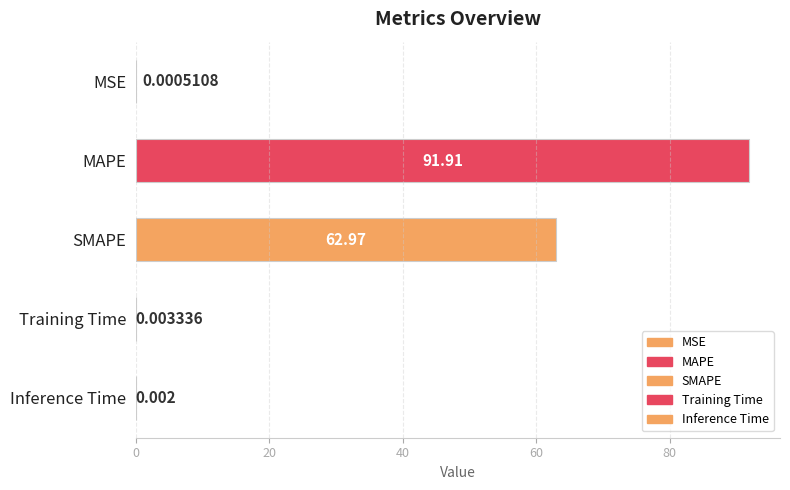

Which category has the highest value across all series?

MAPE